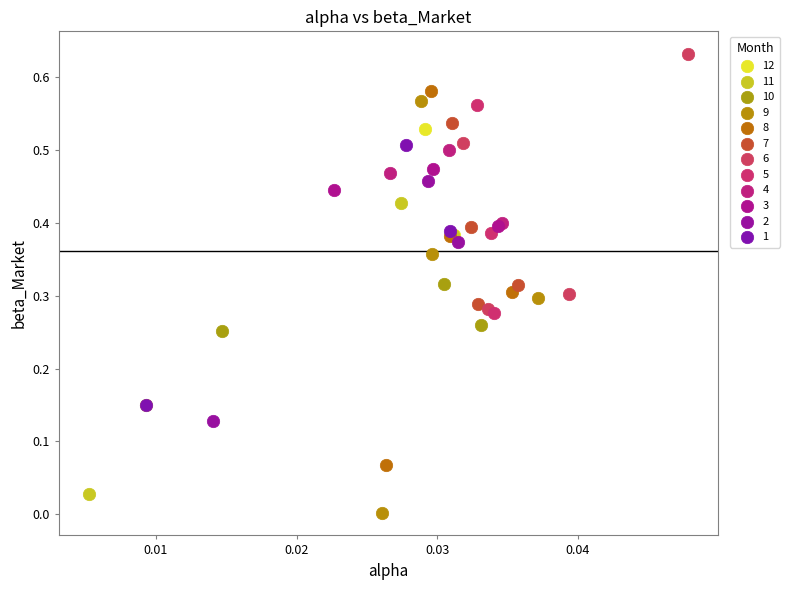

Which series reaches the maximum Y coordinate?

6